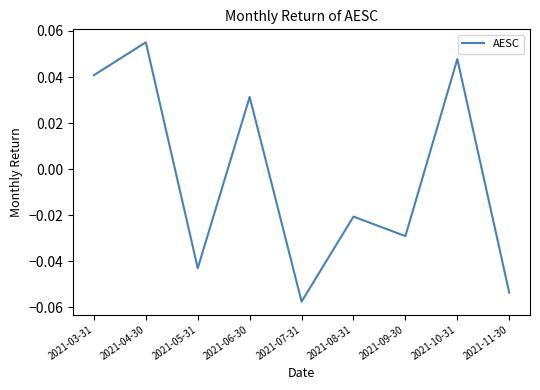

At which label is the value closest to 0?

2021-08-31